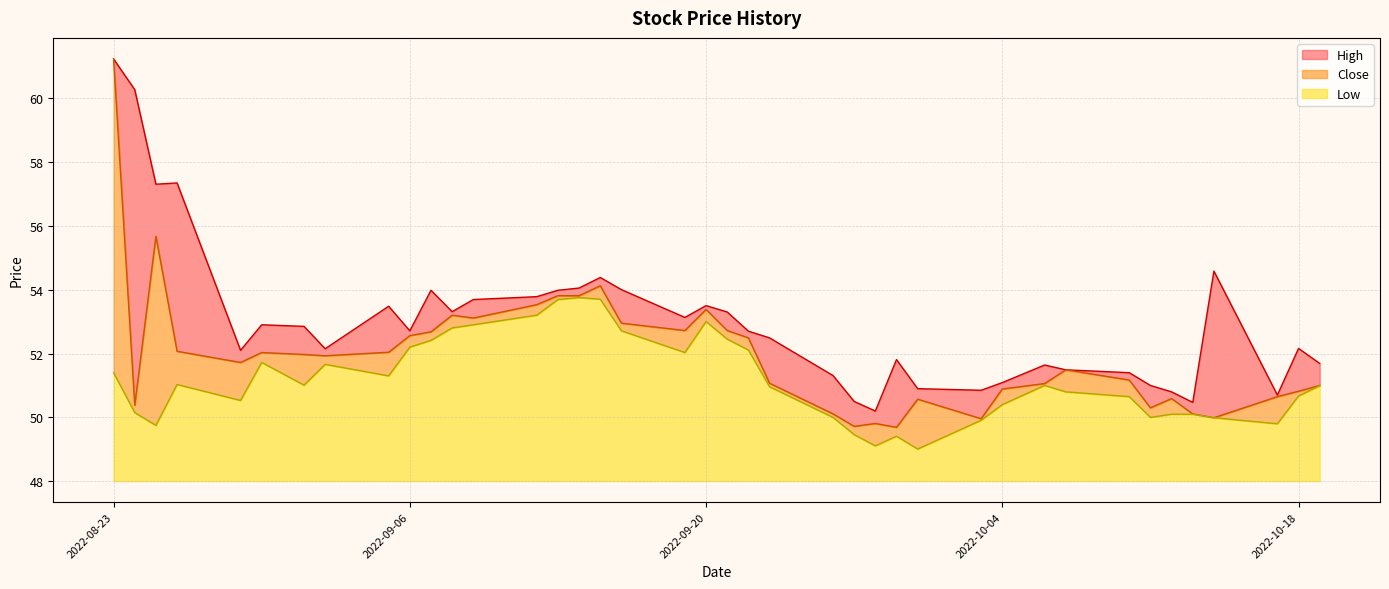

What is the sum of the Low values at 2022-09-13 and 2022-08-23?

105.1